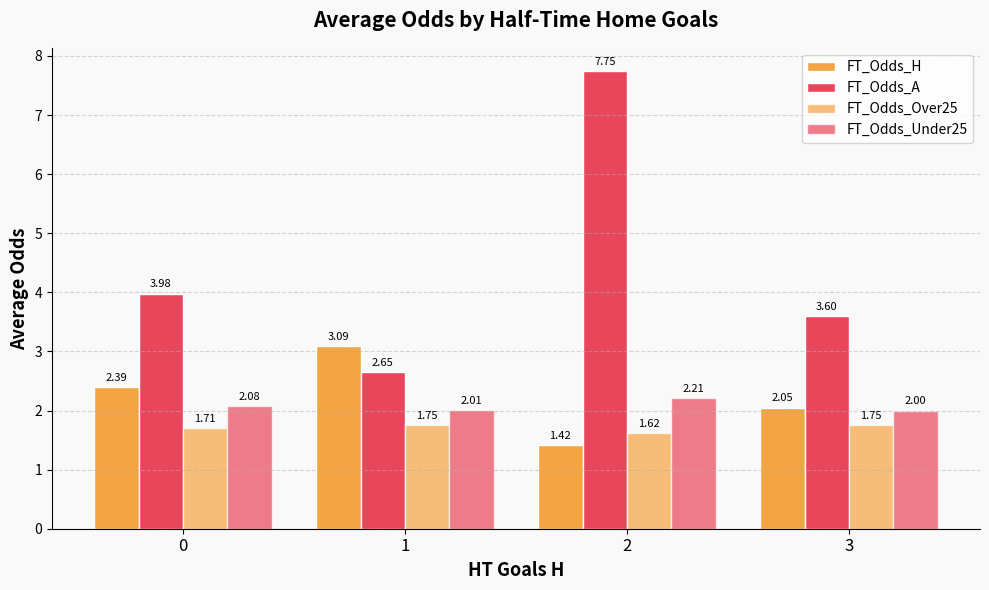

Which series has the widest spread of values?

FT_Odds_A